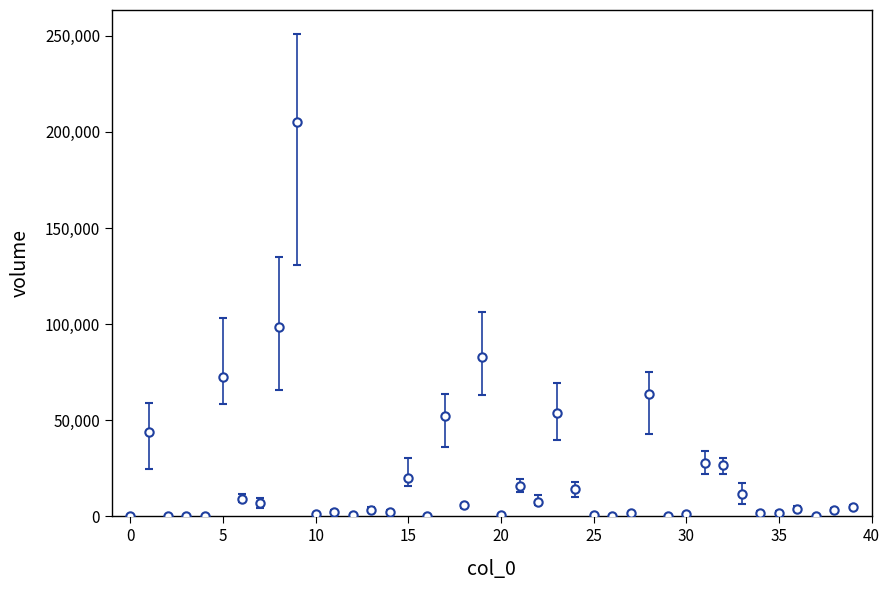

What is the greatest value displayed?

205003.4